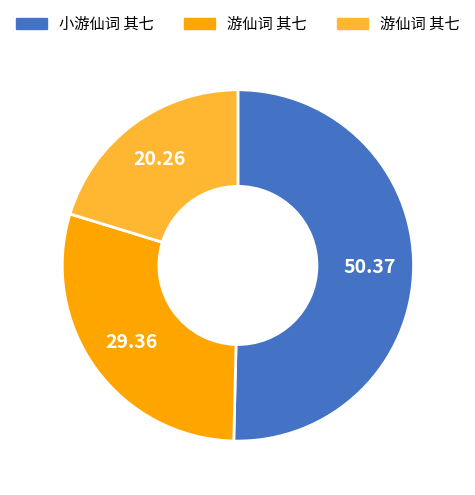

Is there a majority slice in this chart?

Yes